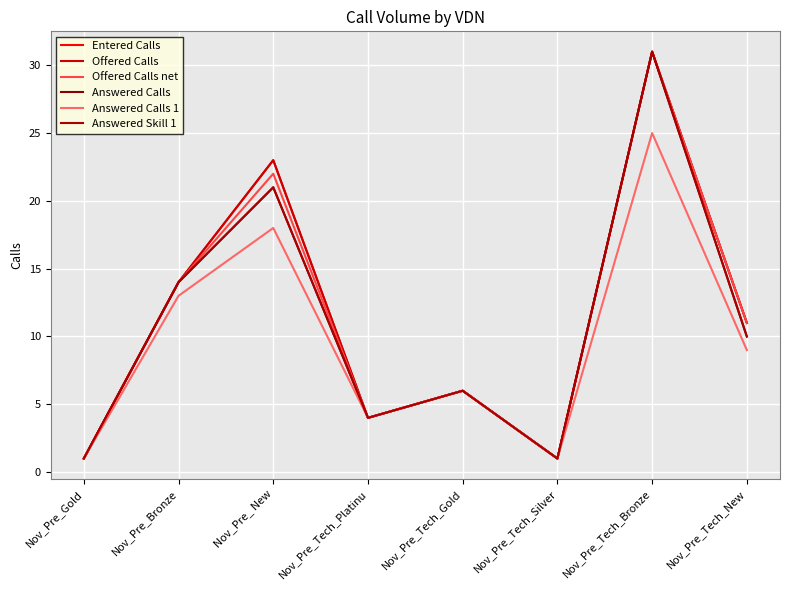

Is this an area chart (filled region under the line)?

No